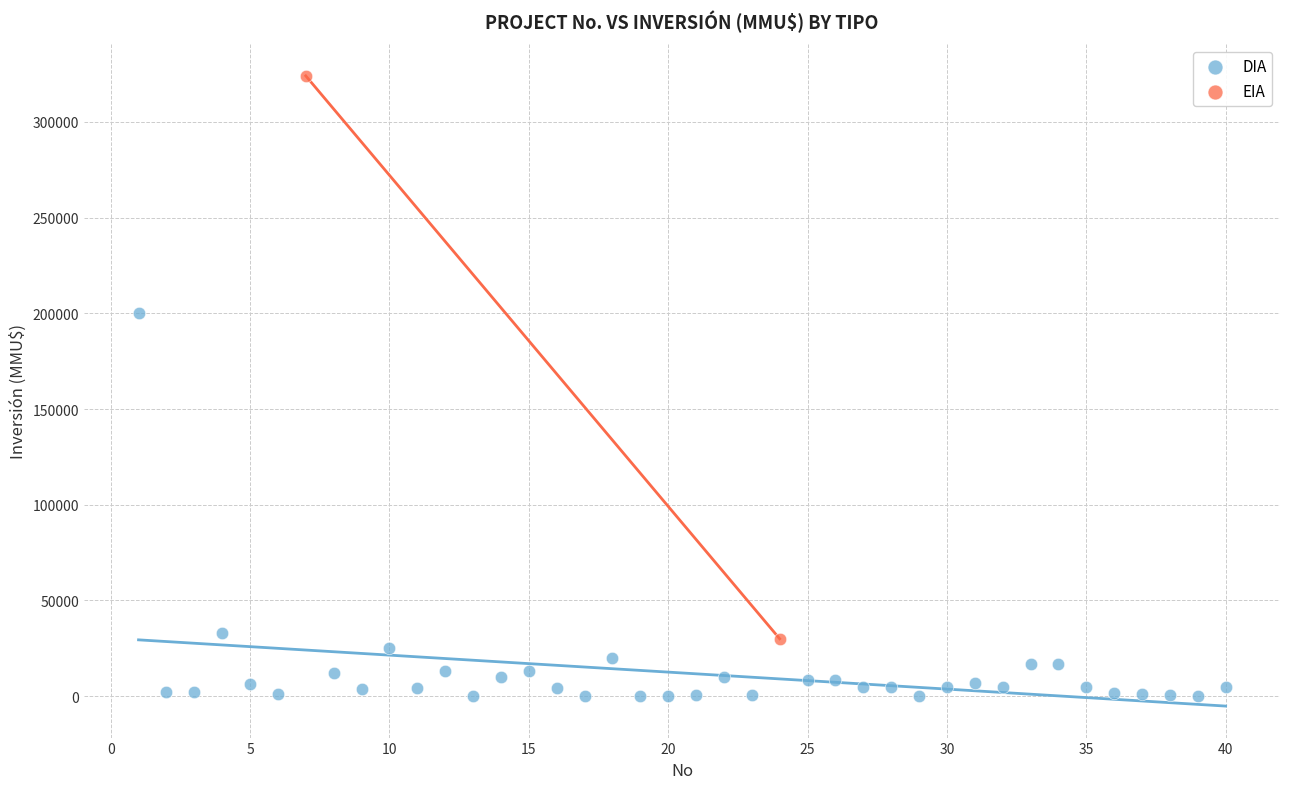

What are all the series names shown in the legend?

DIA, EIA